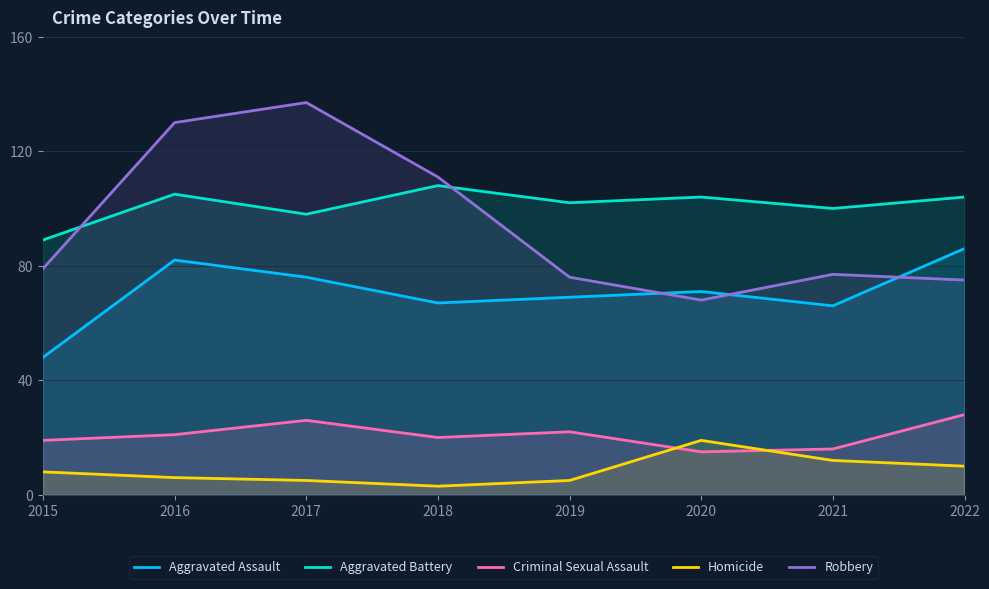

Which series has the widest spread of values?

Robbery